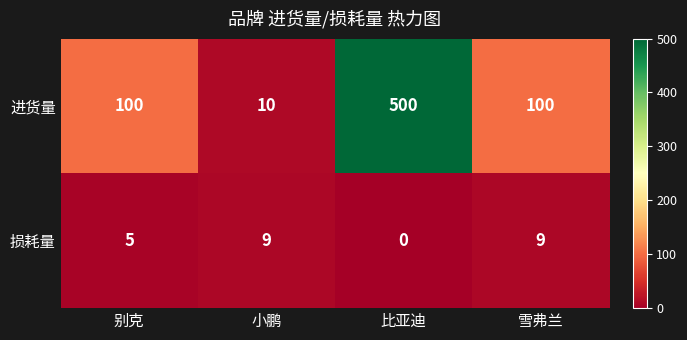

Rank the series by their maximum value, from highest to lowest.

进货量, 损耗量